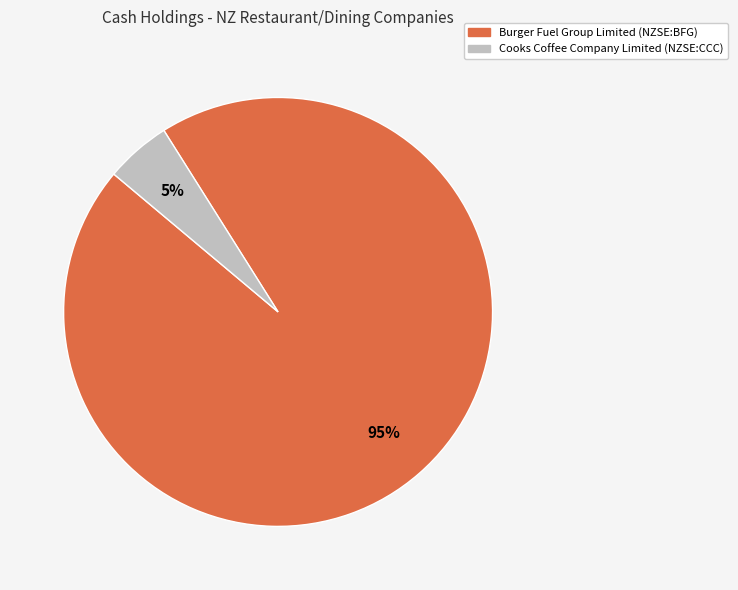

Is the sum of Burger Fuel Group Limited (NZSE:BFG) and Cooks Coffee Company Limited (NZSE:CCC) greater than half?

Yes